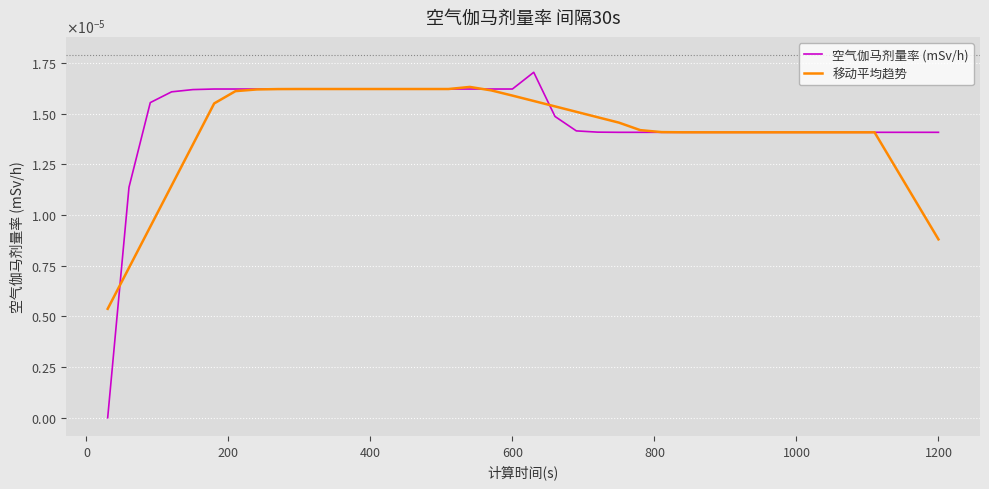

What are all the series names shown in the legend?

空气伽马剂量率 (mSv/h), 移动平均趋势